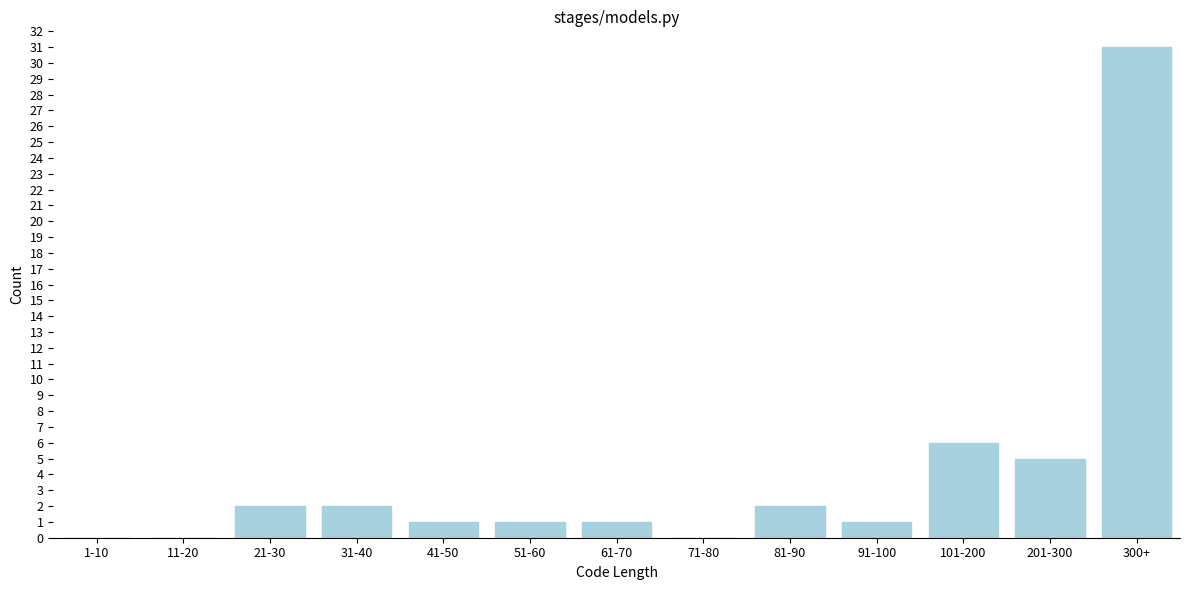

Reading left to right, extract all data points from this chart.

1-10=0	11-20=0	21-30=2	31-40=2	41-50=1	51-60=1	61-70=1	71-80=0	81-90=2	91-100=1	101-200=6	201-300=5	300+=31